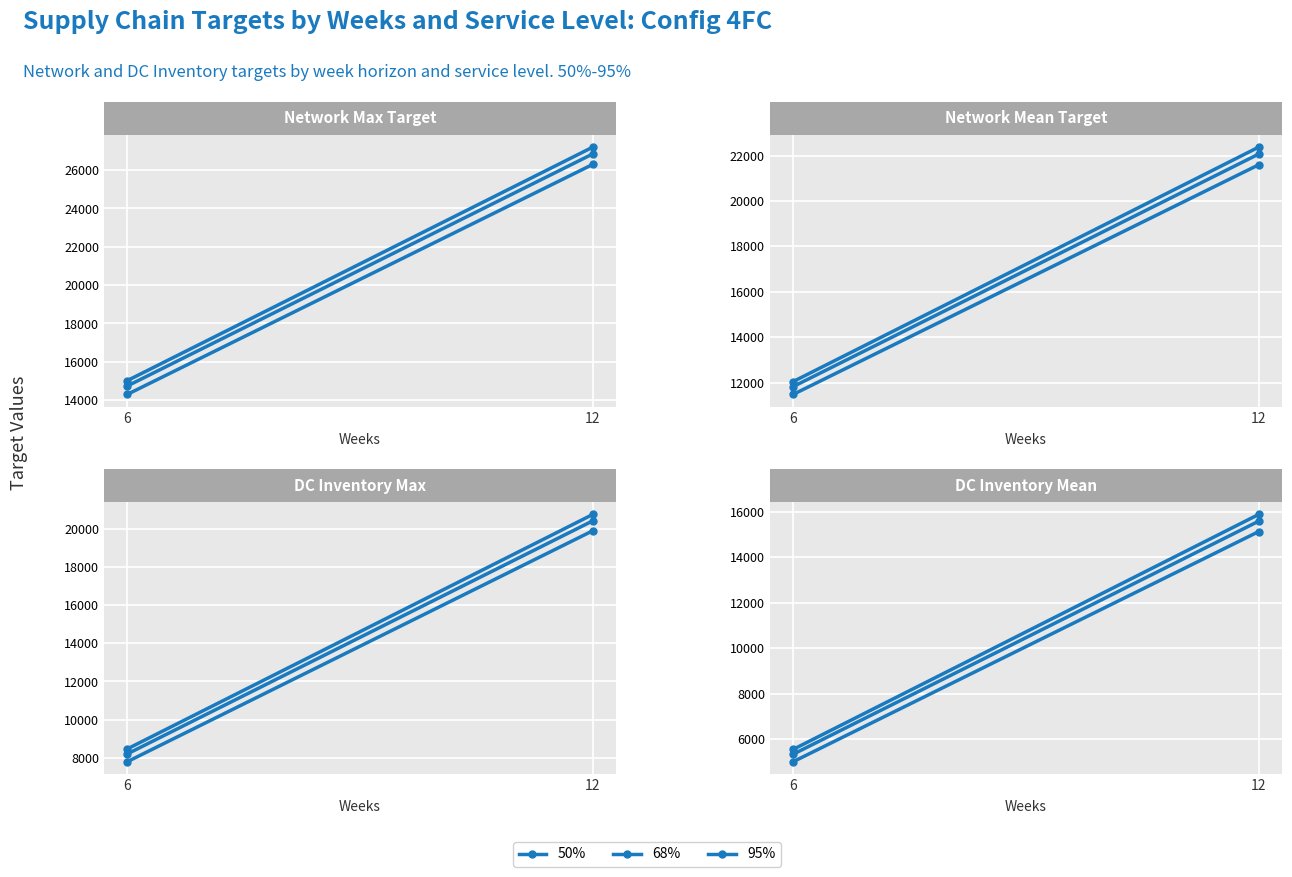

Between 6 and 12, which series saw the biggest shift?

95%